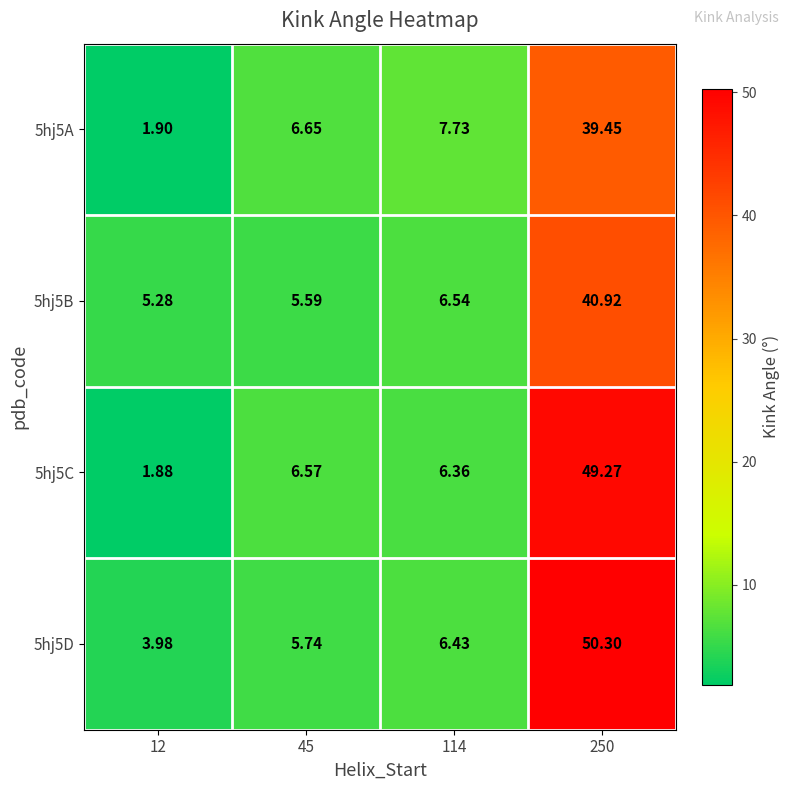

Is the value of 5hj5B at 114 greater than the value of 5hj5D at 12?

Yes